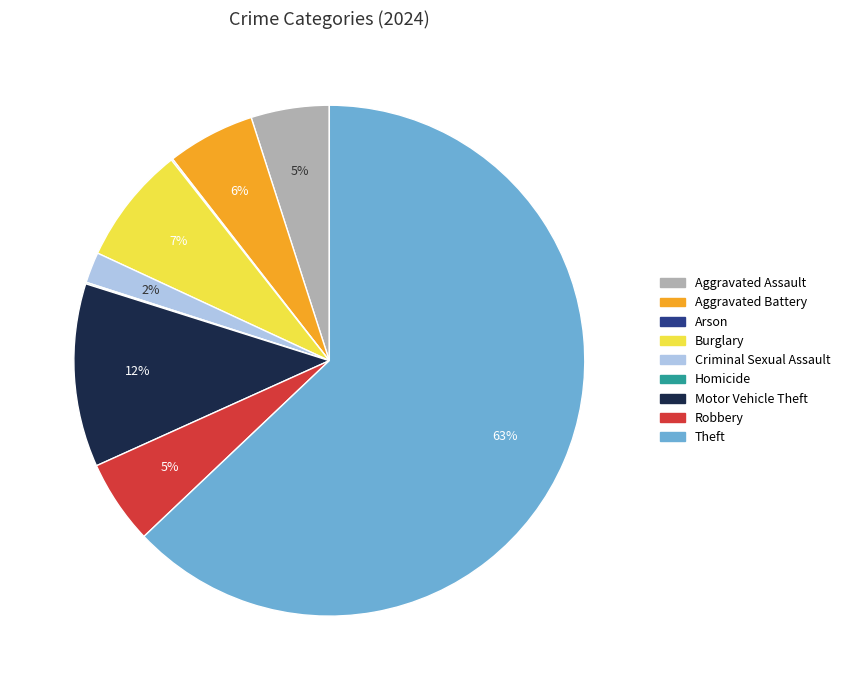

True or false: Aggravated Assault accounts for 5% of the total.

True